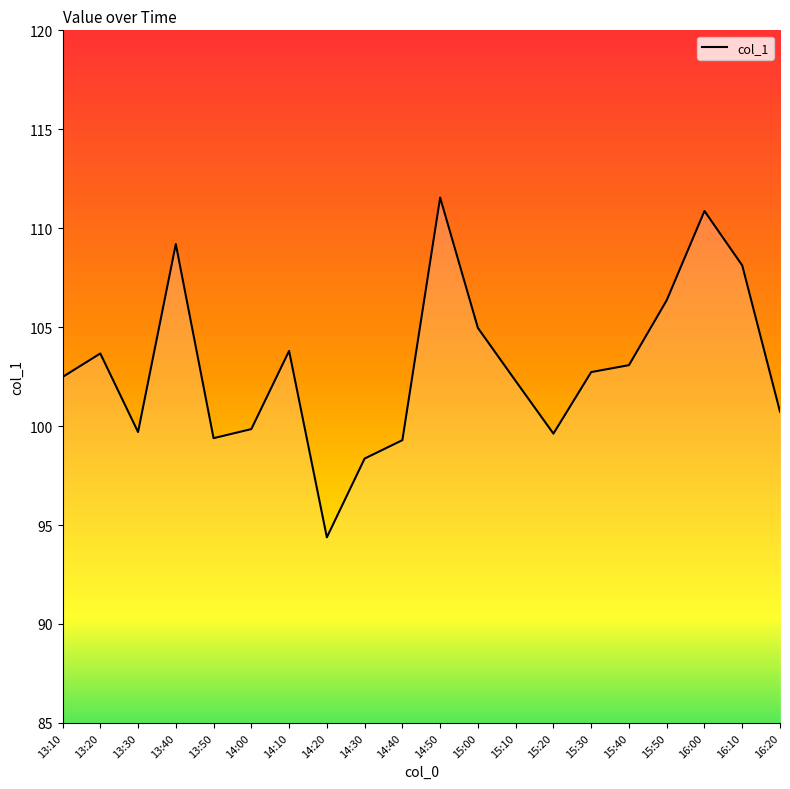

What position from the right is 14:40?

11